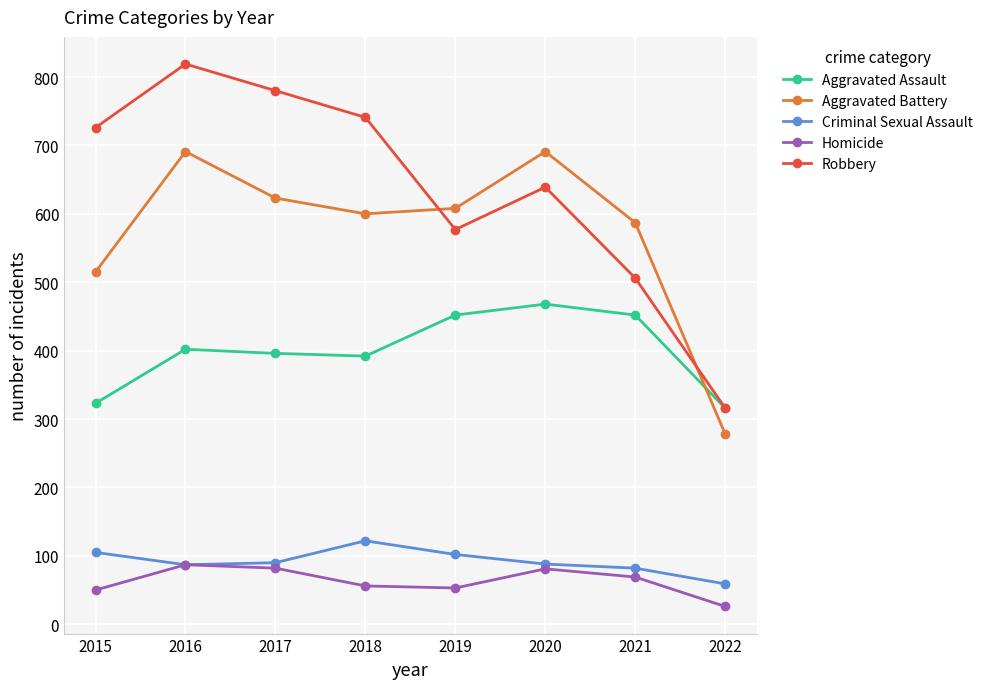

What is the average value of the Aggravated Assault series?

400